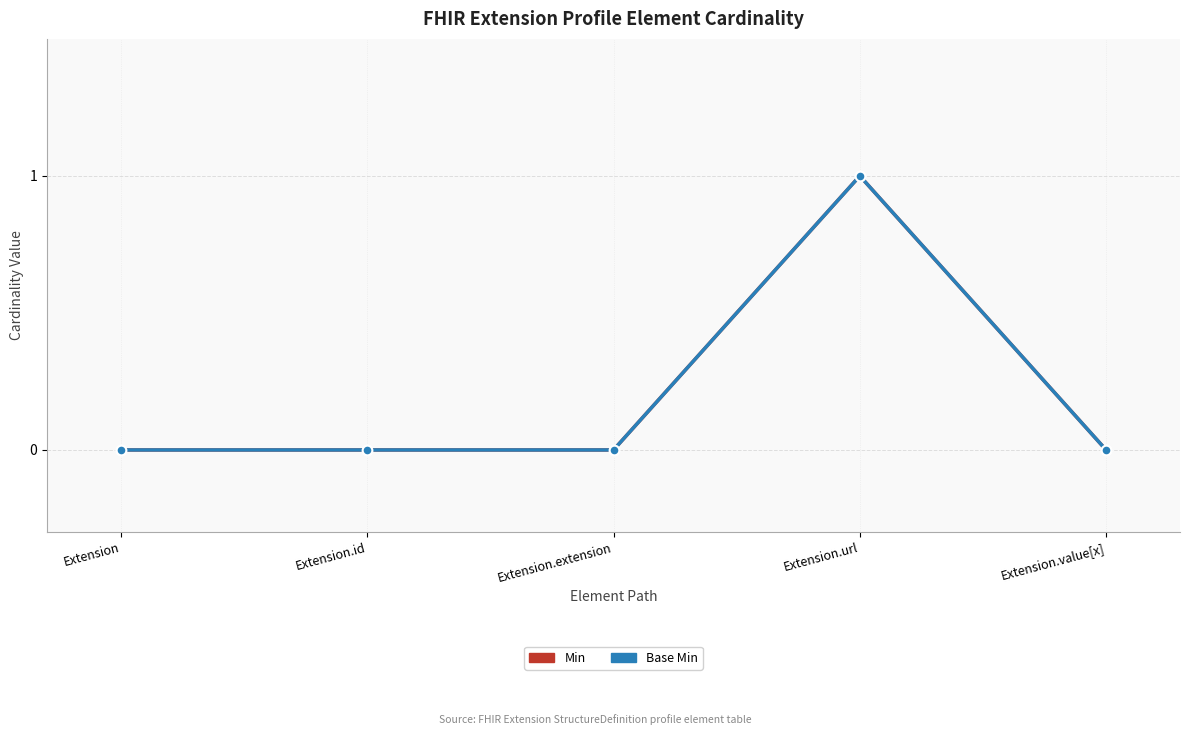

What position from the right is Extension.id?

4